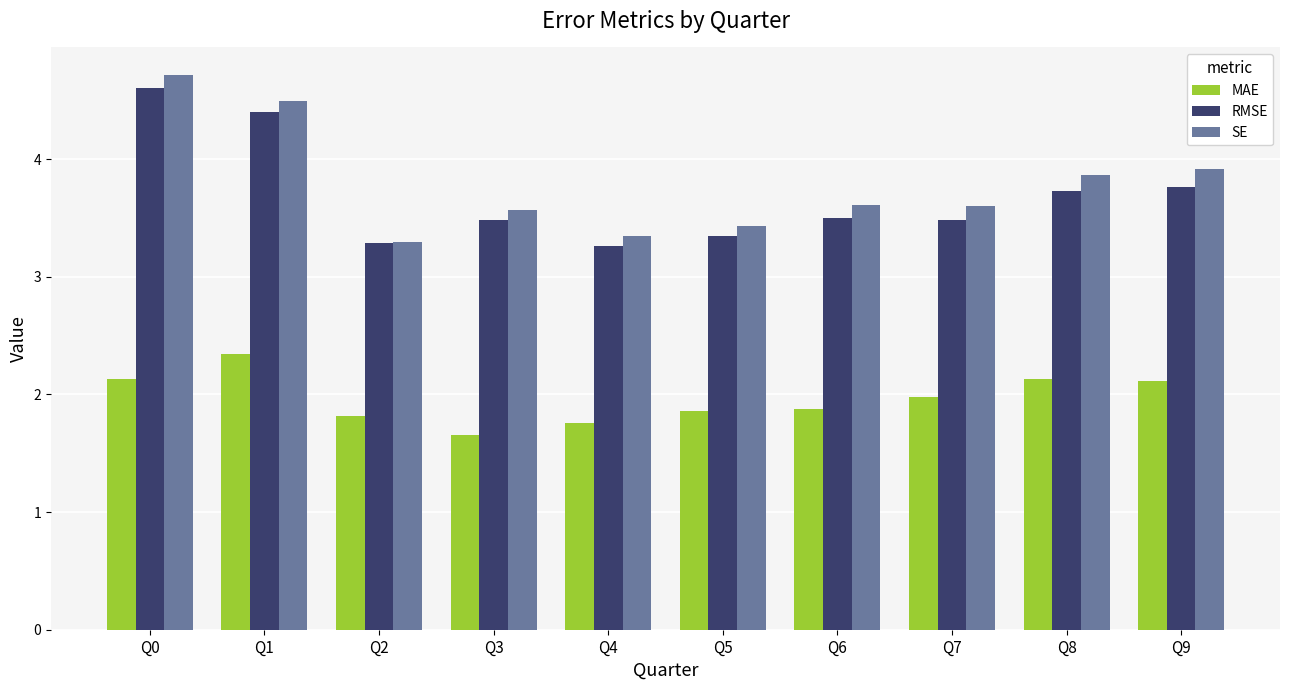

What is the maximum value for SE?

4.7